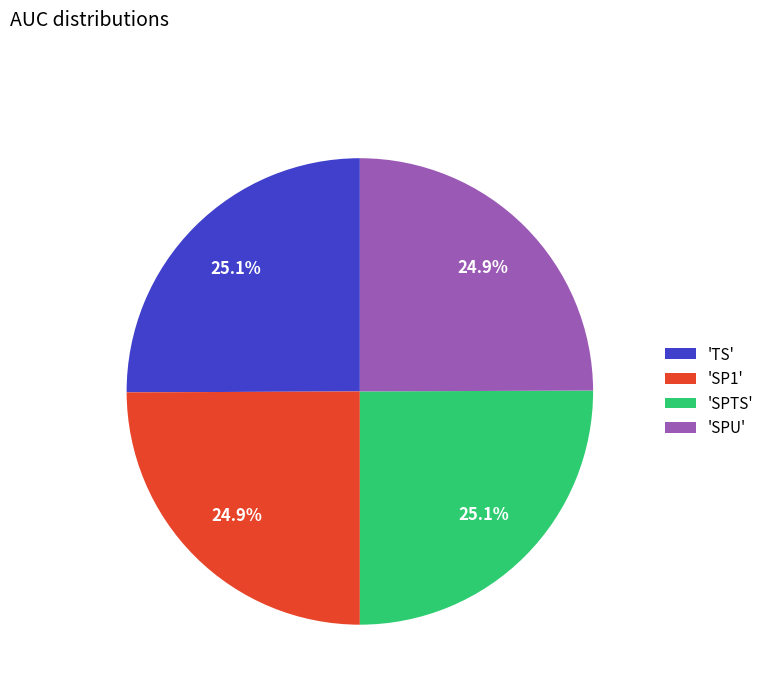

Combined, what portion of the pie is 'SPTS' and 'SPU'?

50.0%